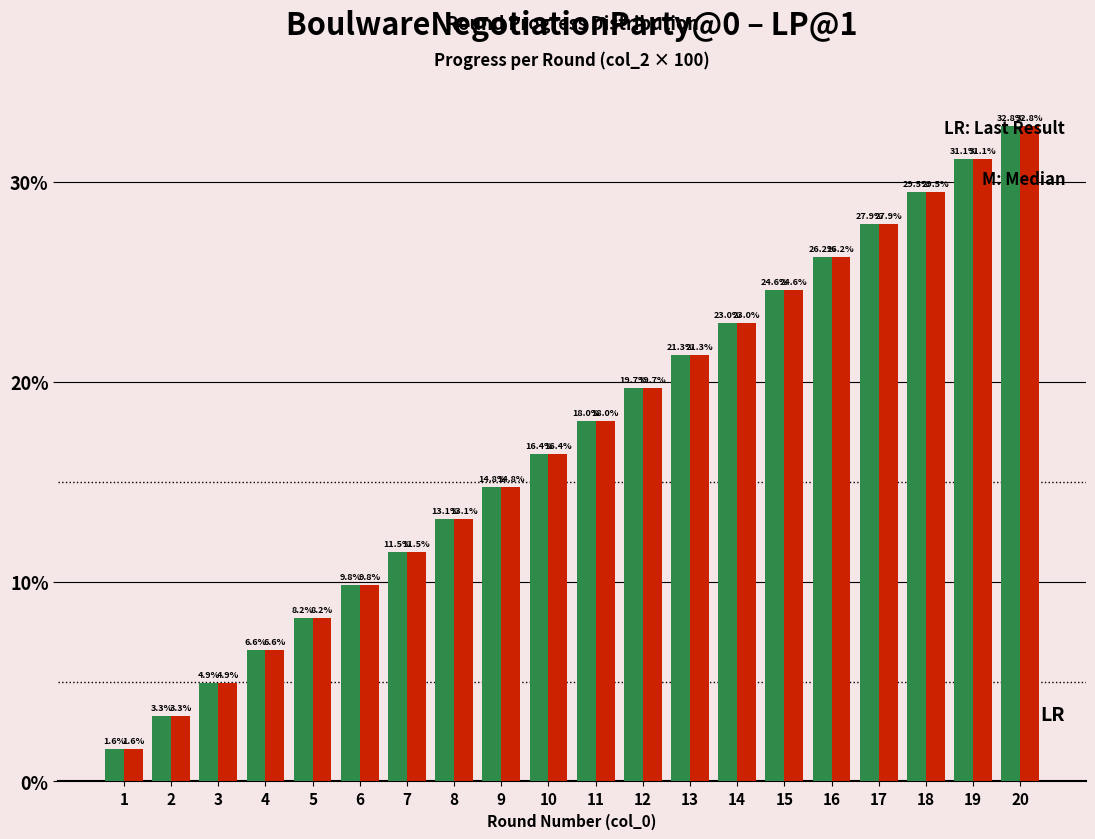

What is the greatest value displayed?

32.8